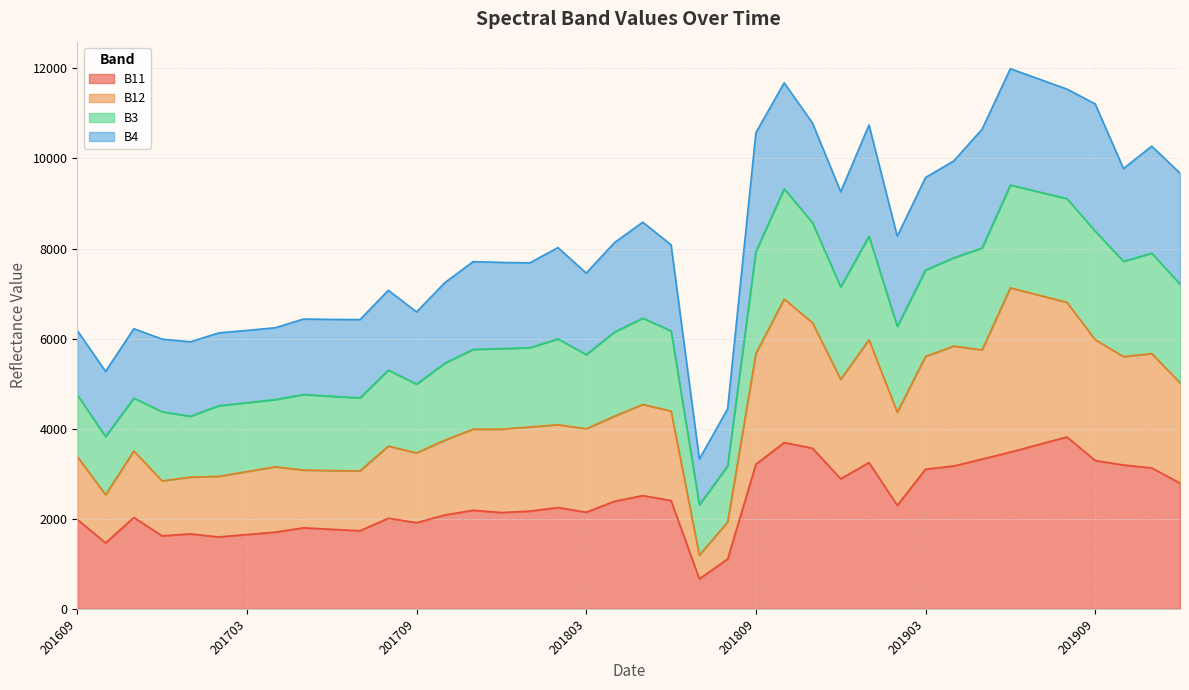

What are all the series names shown in the legend?

B11, B12, B3, B4